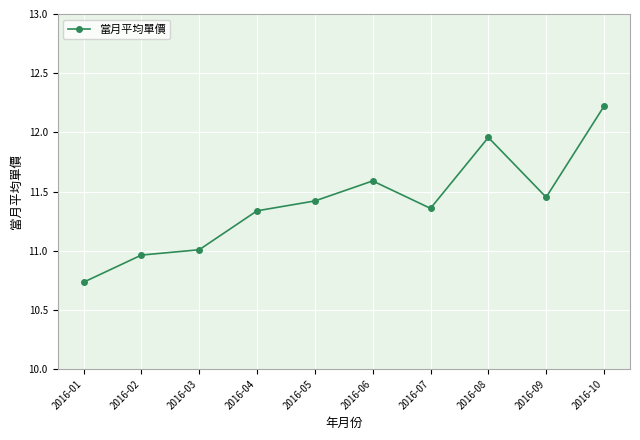

Does the chart have visible grid lines?

Yes